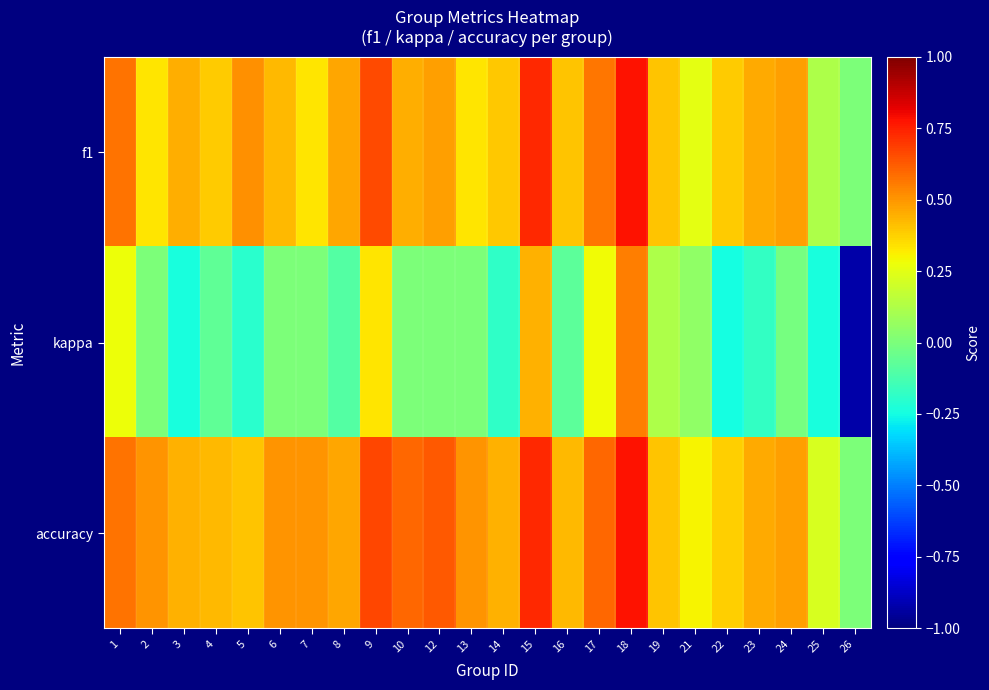

At how many categories does at least one series exceed 0?

23